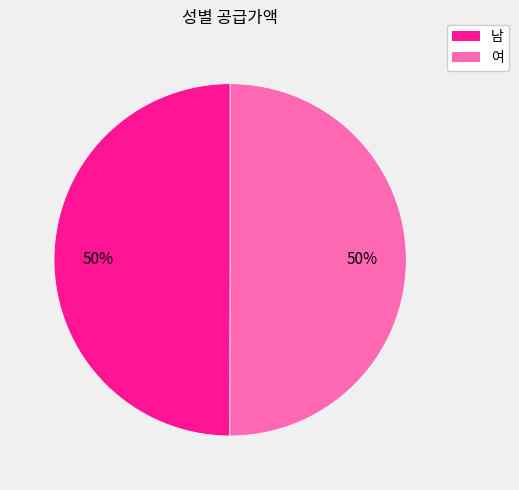

To the nearest percent, what is the combined percentage of 남 and 여?

100%